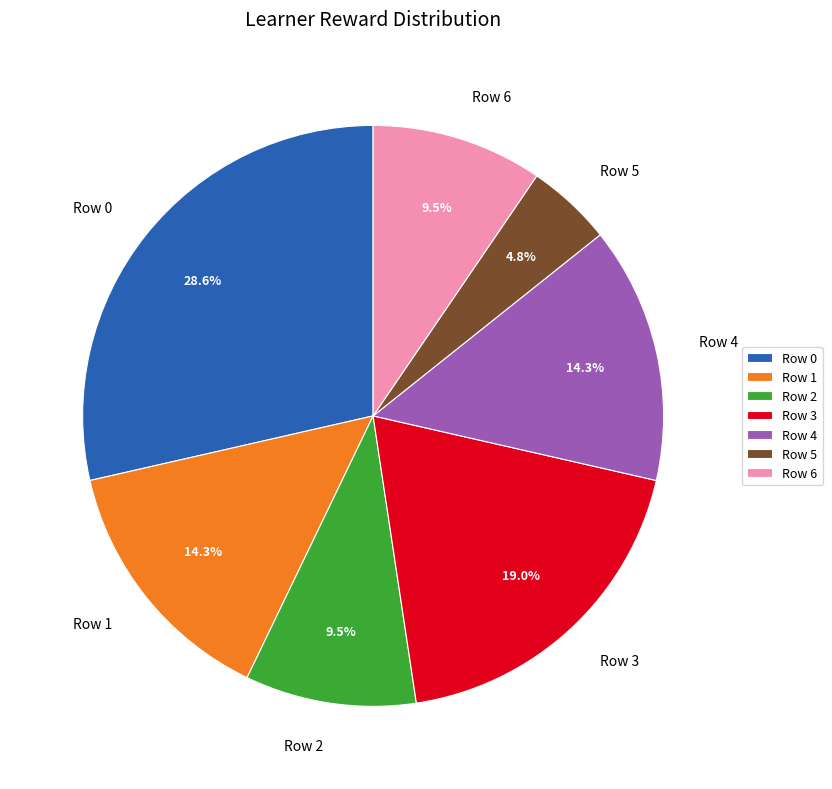

Do Row 5 and Row 1 together represent more than half of the pie?

No